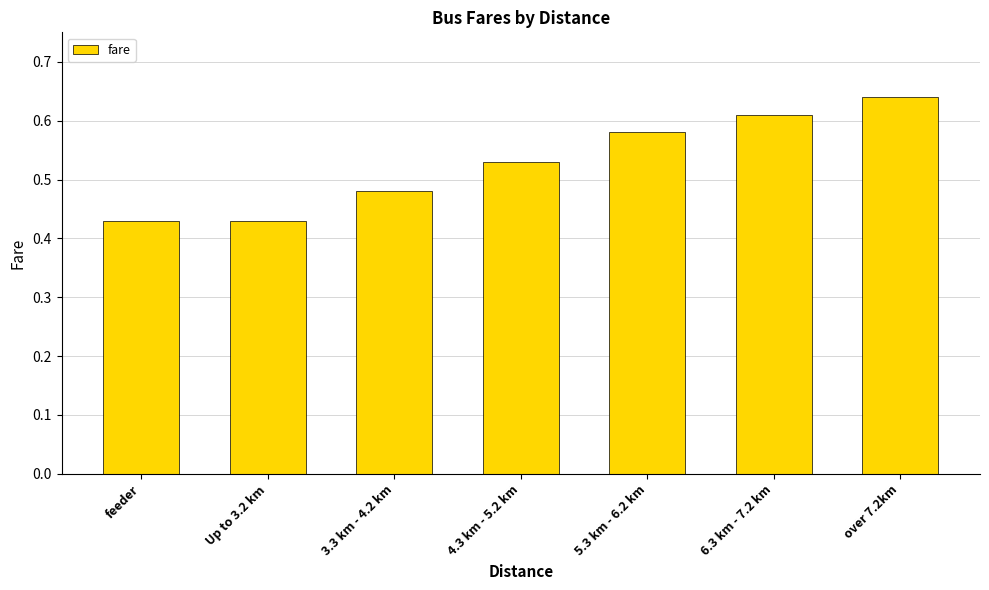

What is the difference between the maximum and minimum values?

0.2